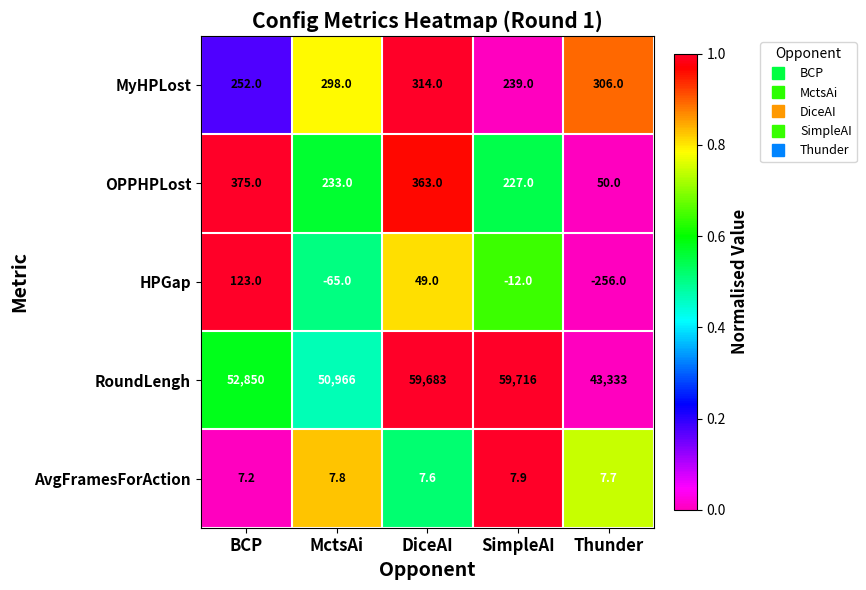

How many AvgFramesForAction values are between 7 and 8?

5